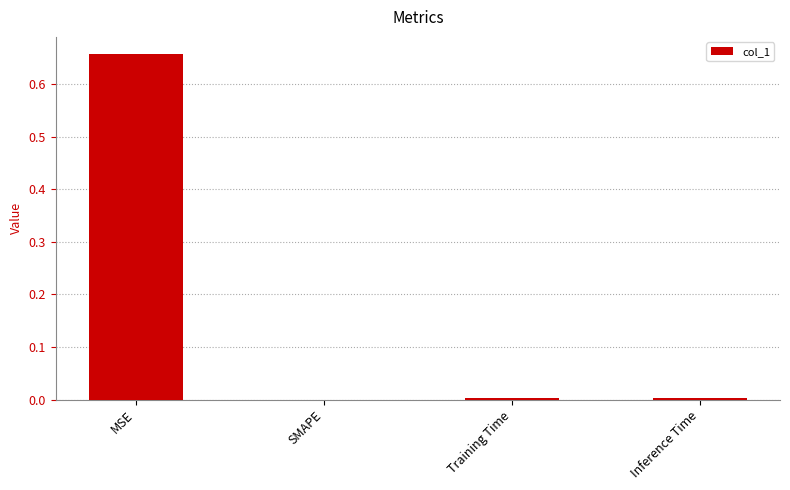

The value at SMAPE is 0.0. True or false?

True